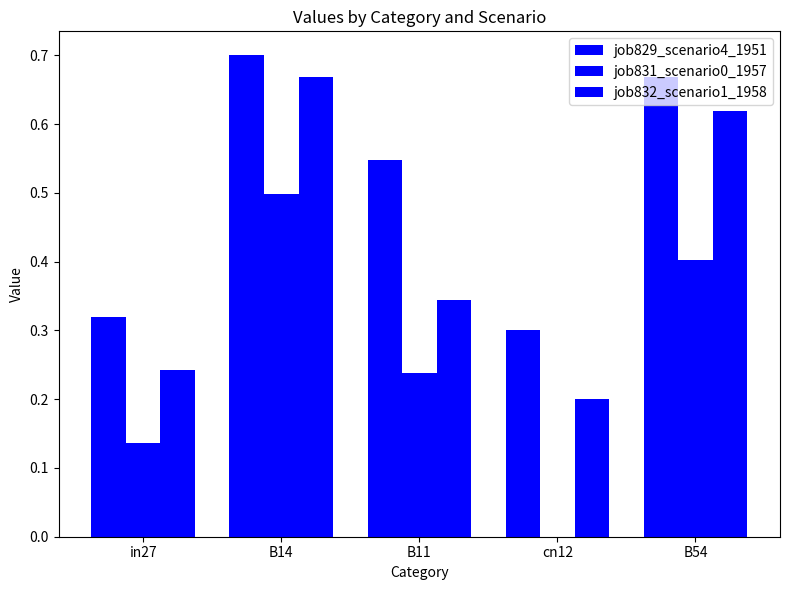

Is it true that job832_scenario1_1958 equals 0.6 at B11?

False